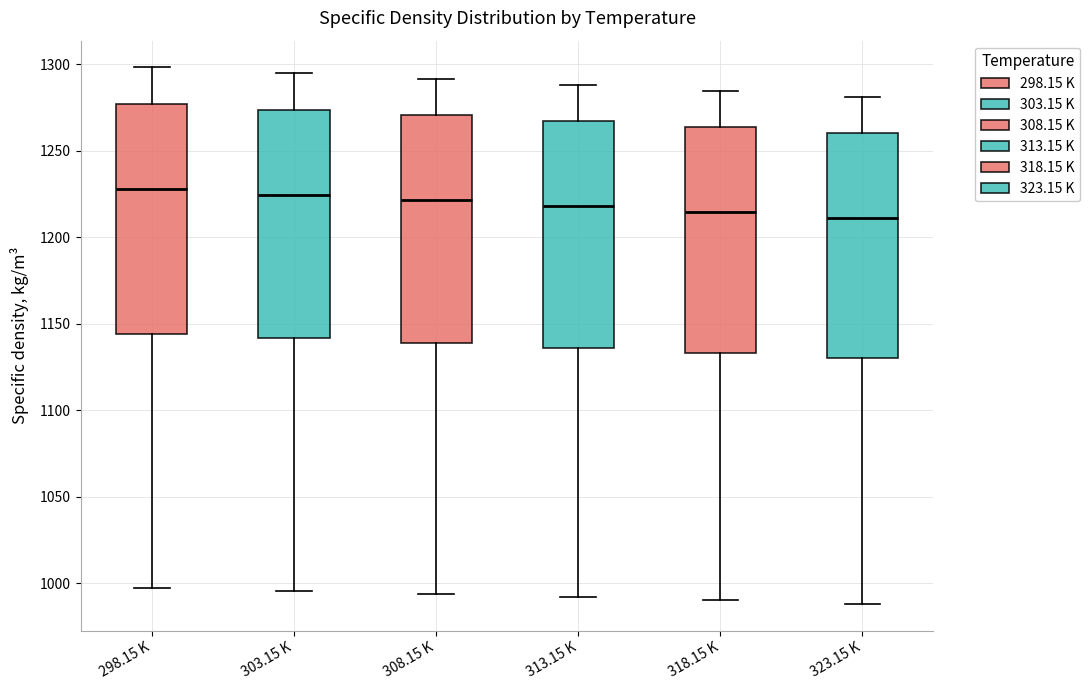

Where is the lower edge of the box for 313.15 K on the y-axis? The values are not printed on the chart, so give them approximately, as read against the axis.

1135